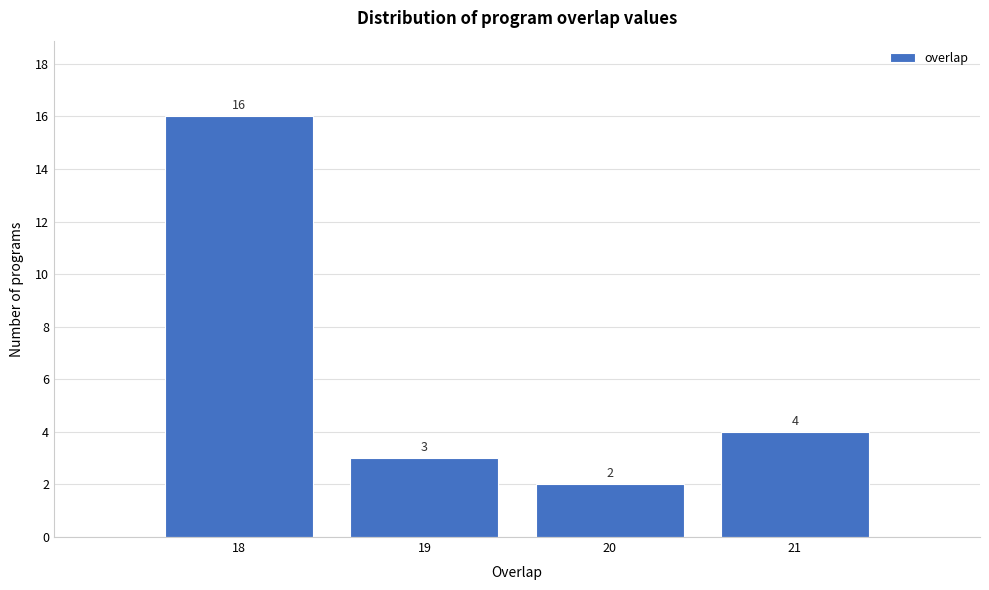

Reading left to right, transcribe this chart: for each bar, give the range it covers on the x-axis and its height.

17.5 to 18.5: 16
18.5 to 19.5: 3
19.5 to 20.5: 2
20.5 to 21.5: 4